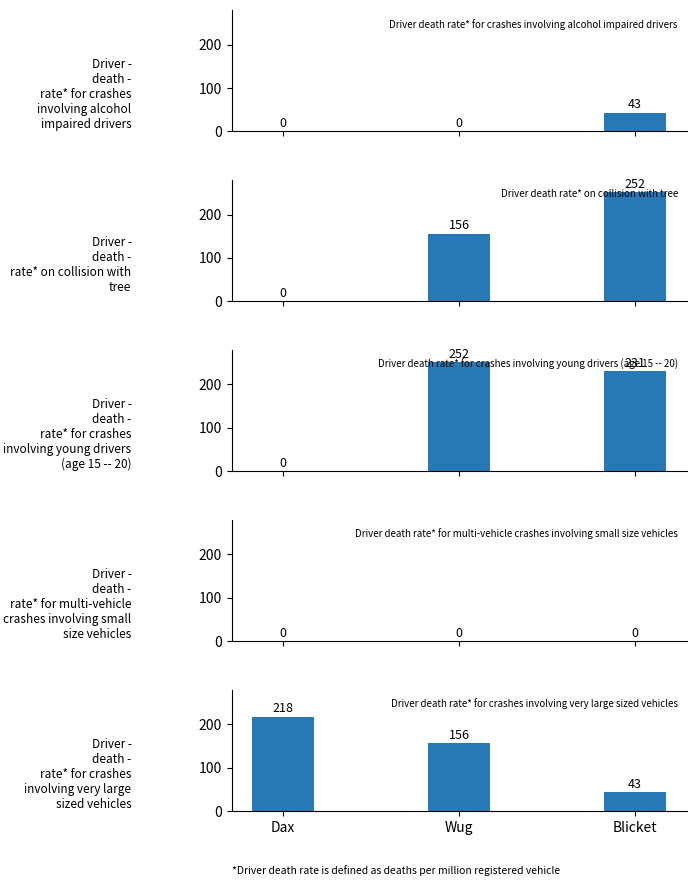

Is the value of Driver death rate* for crashes involving very large sized vehicles at Wug greater than the value of Driver death rate* on collision with tree at Wug?

No